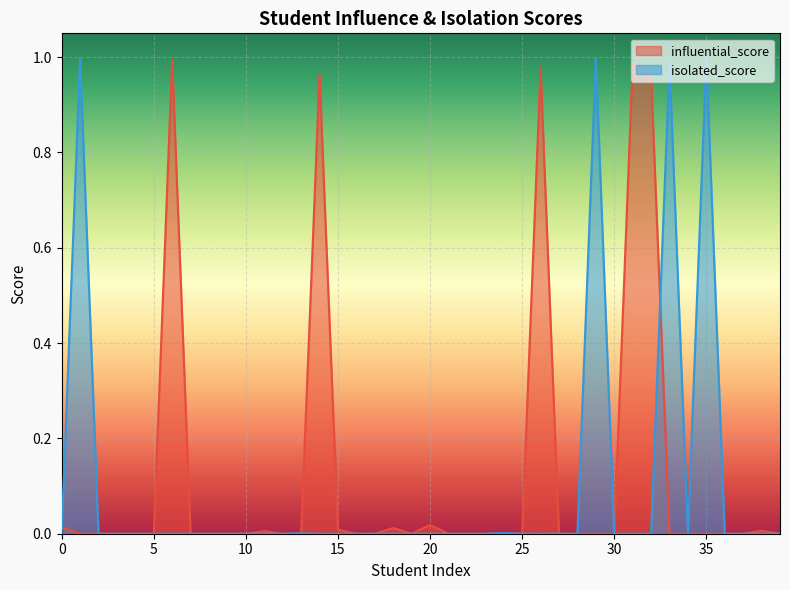

Which series has the widest spread of values?

isolated_score